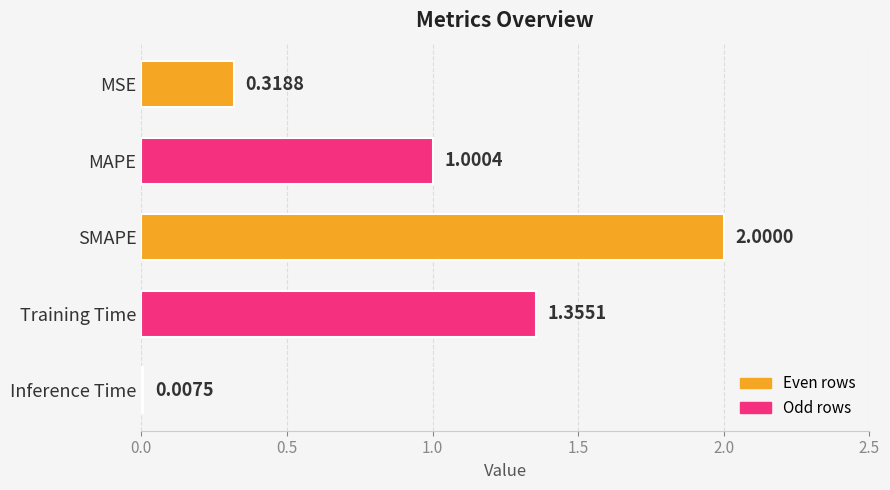

Where is the data nearest to the value 1?

MAPE